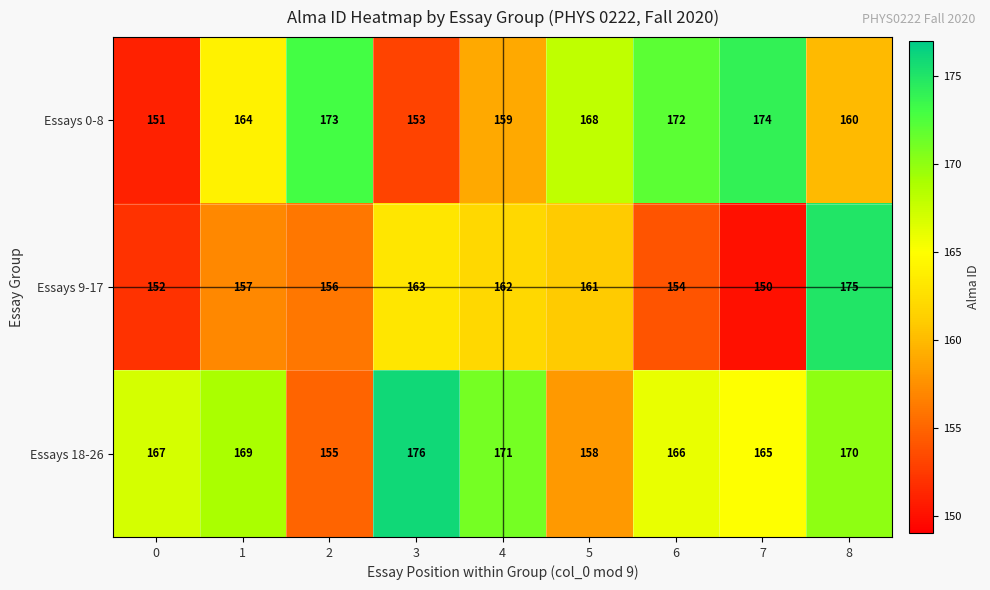

The value of Essays 18-26 at 6 is 166. True or false?

True